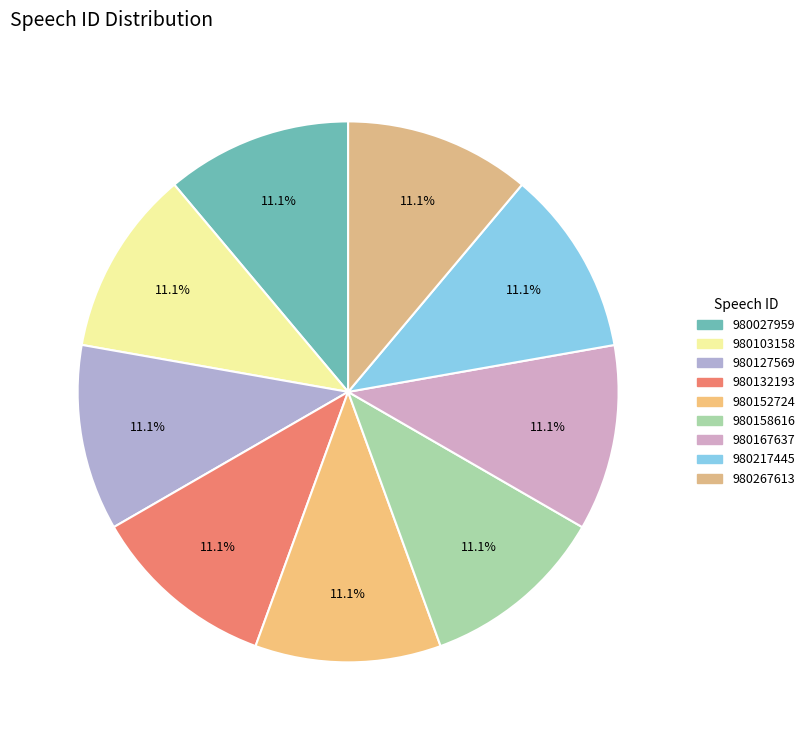

Is it true that 980103158 is 23% of the pie?

False